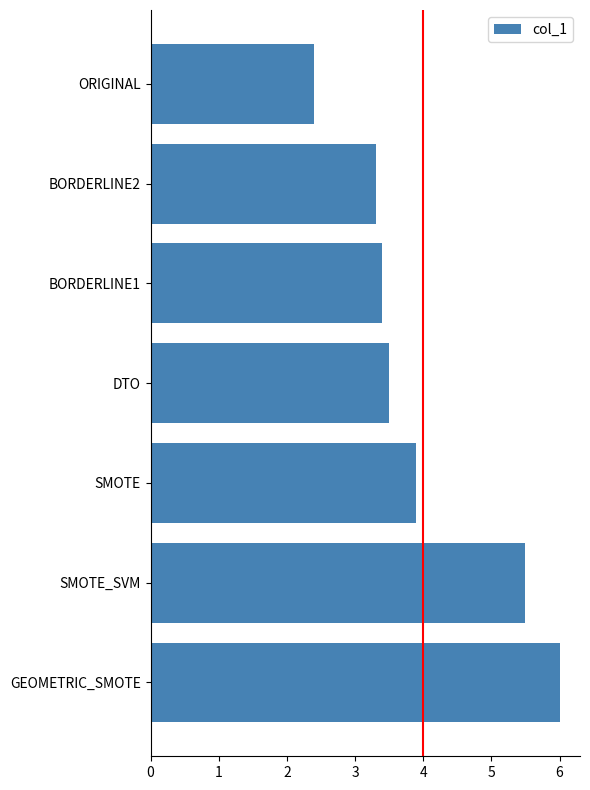

What is the smallest value displayed?

2.4